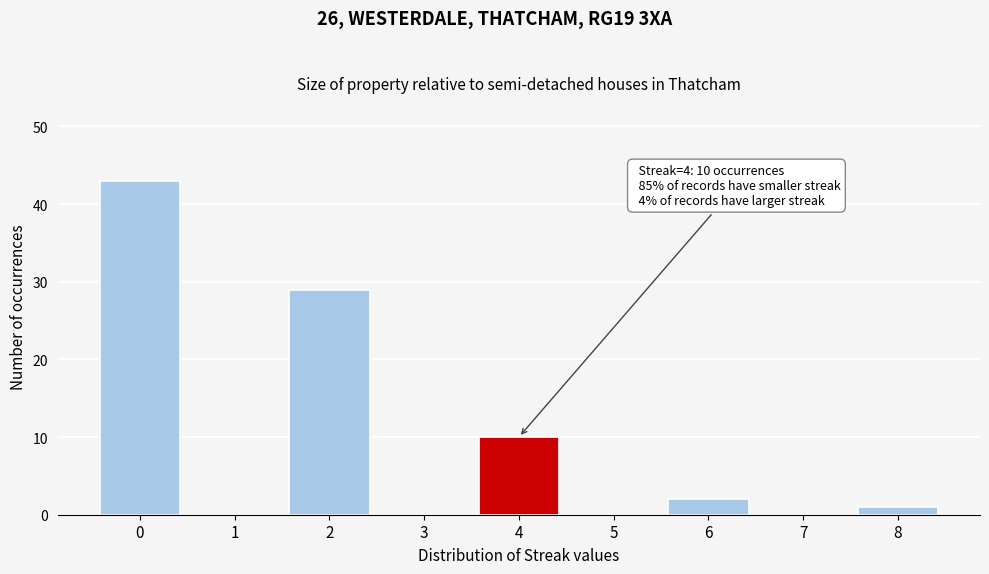

Which range on the x-axis has the tallest bar?

-0.5 to 0.5